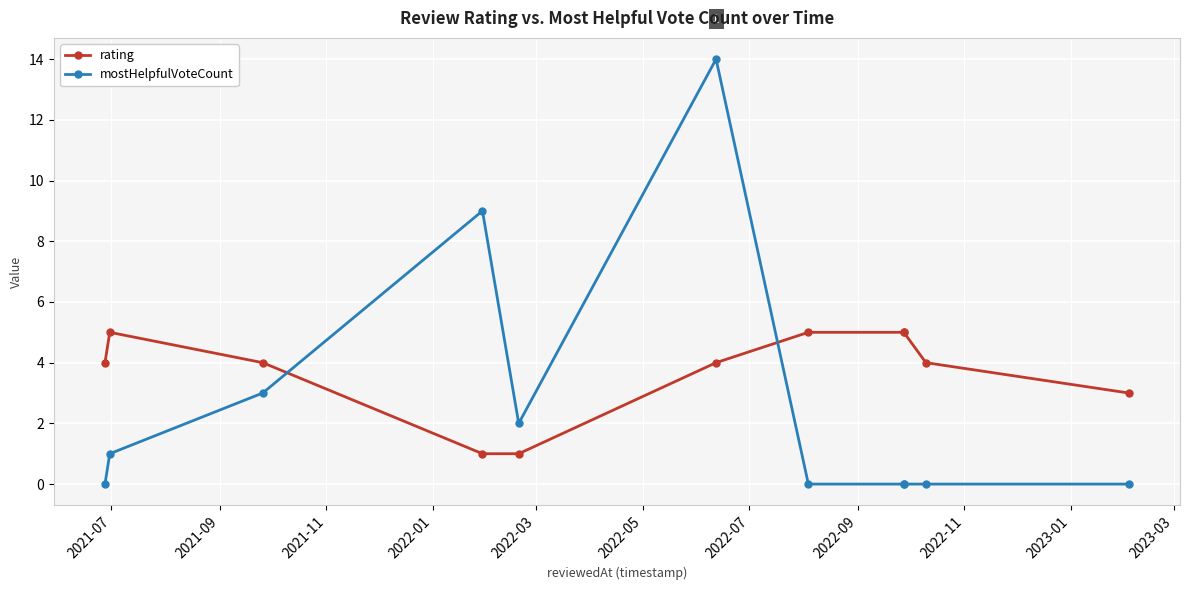

Rank the series by their maximum value, from lowest to highest.

rating, mostHelpfulVoteCount